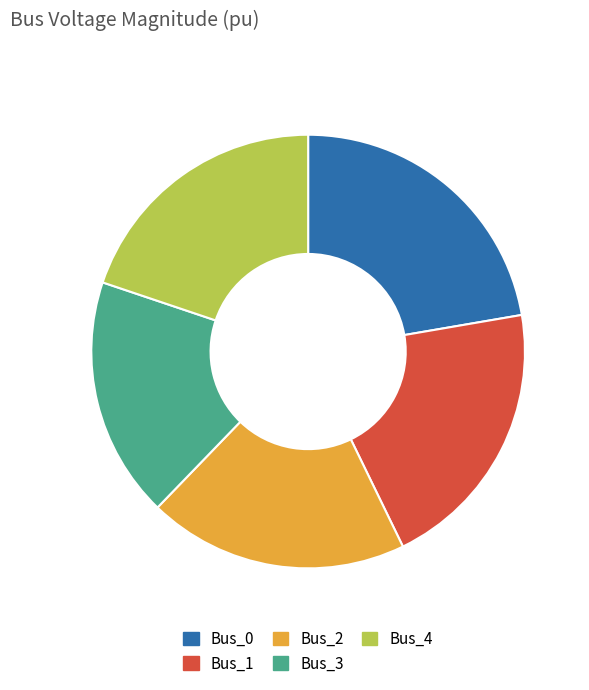

Which has a higher value, Bus_3 or Bus_4?

Bus_4